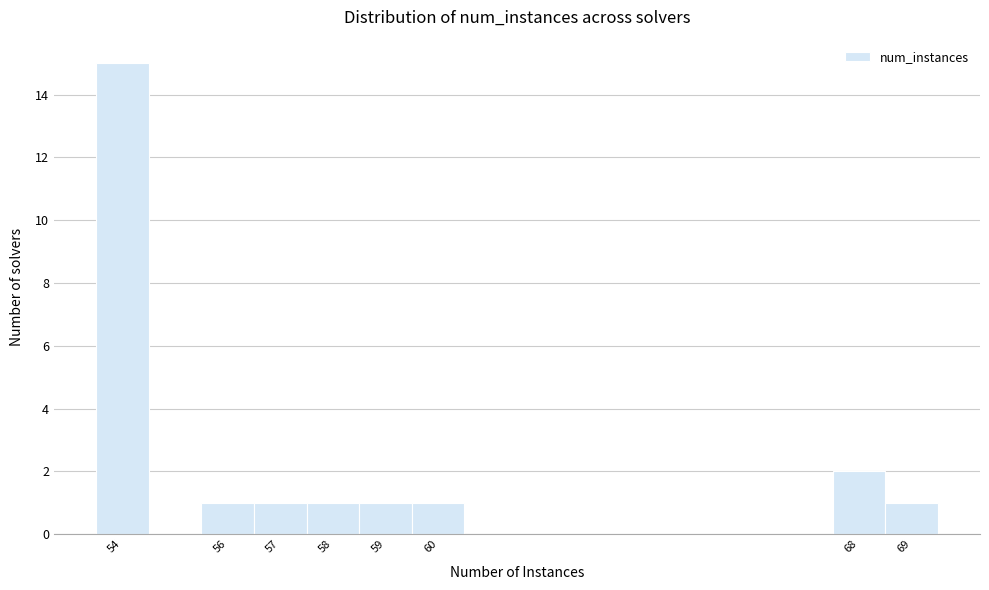

Which range on the x-axis has the tallest bar?

53.5 to 54.5